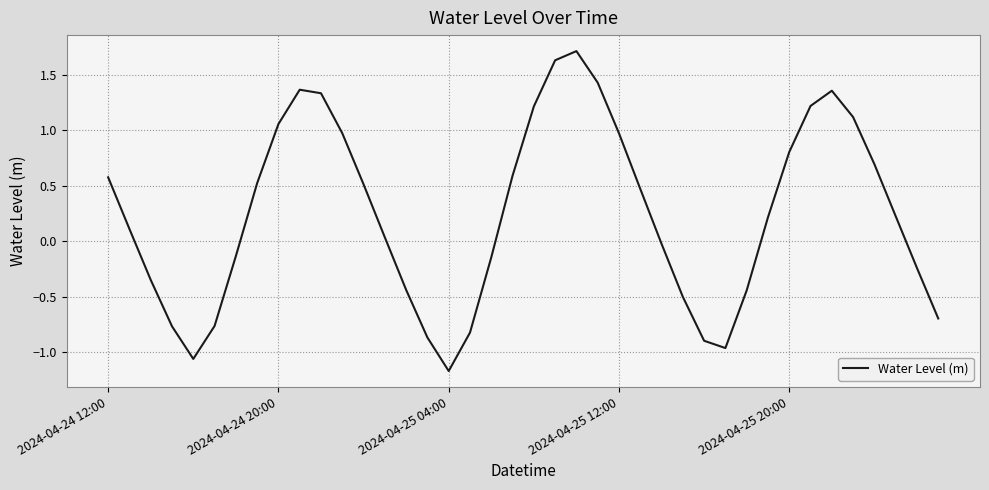

True or false: the data has more than 2 interior local peaks.

True